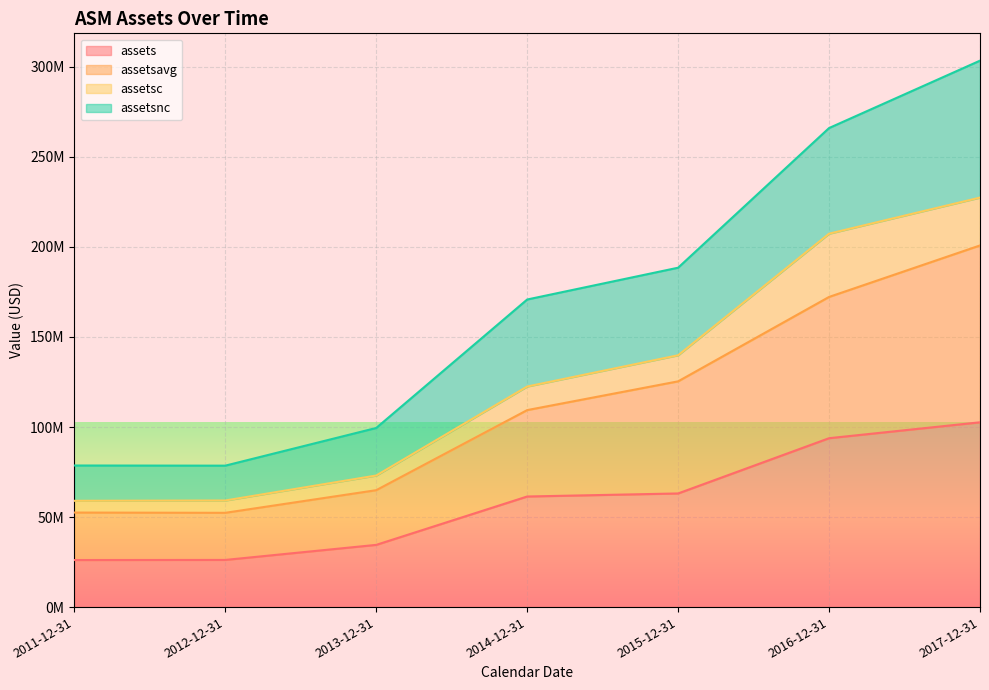

At which category does assetsnc reach its first local valley?

2012-12-31